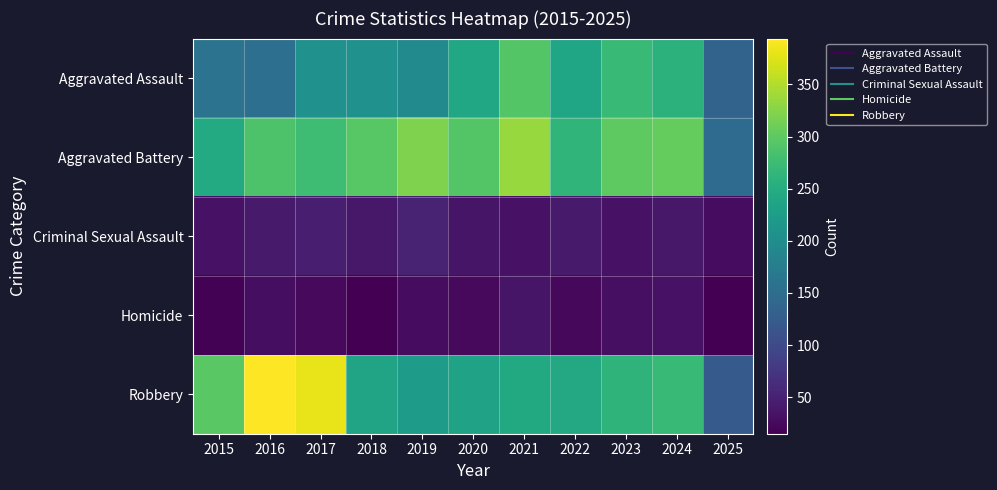

Rank the series at 2017 from highest to lowest value.

Robbery, Aggravated Battery, Aggravated Assault, Criminal Sexual Assault, Homicide